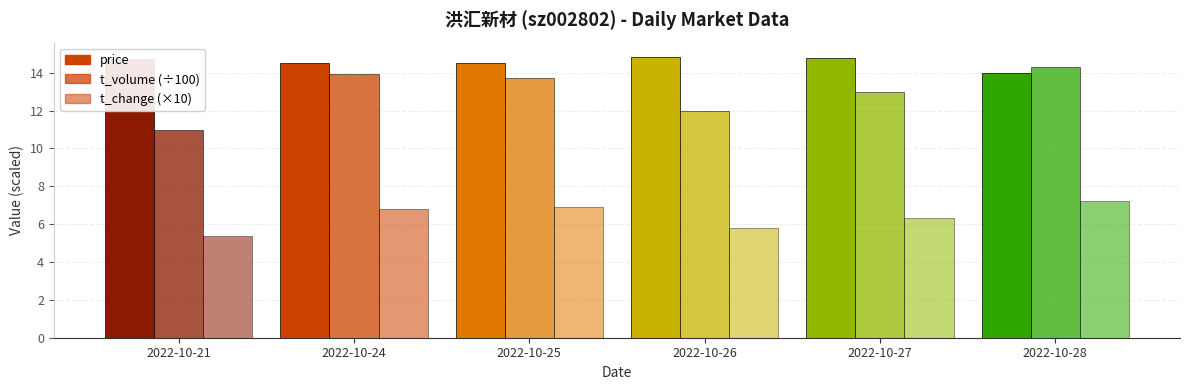

Does the chart contain stacked bars?

No